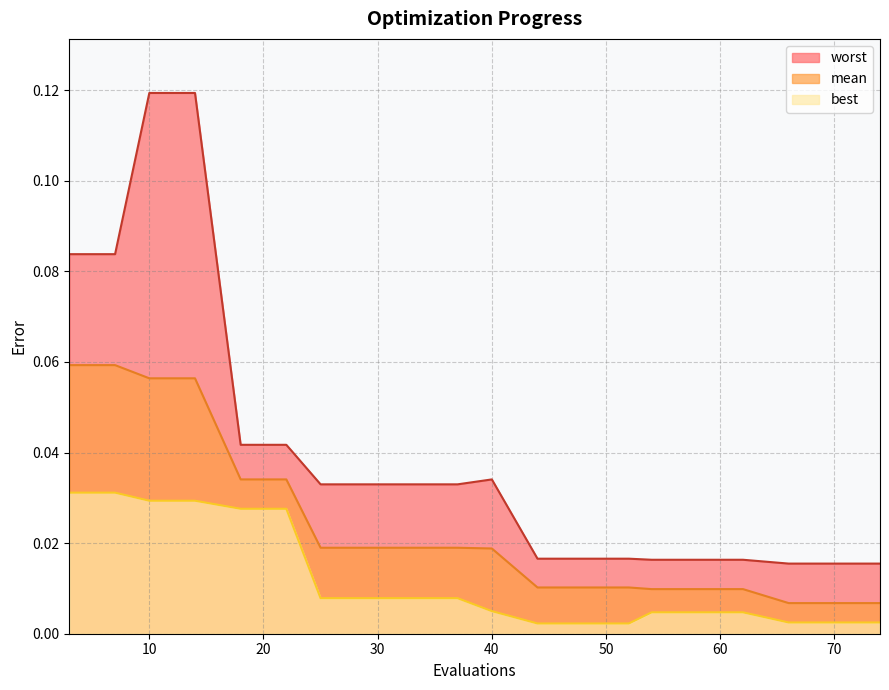

True or false: mean and best intersect in this chart.

False